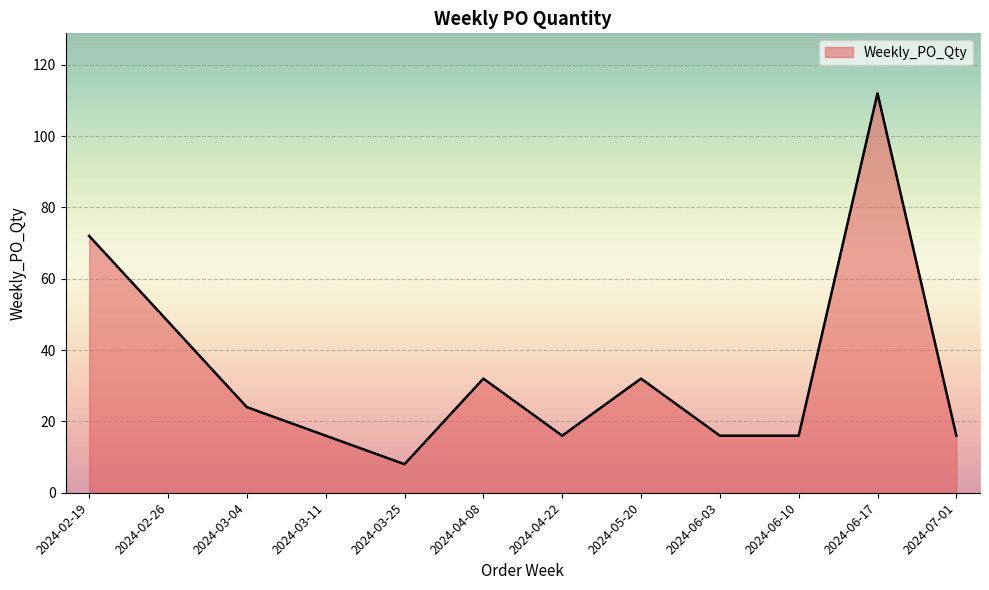

What is the difference between the maximum and minimum values?

104